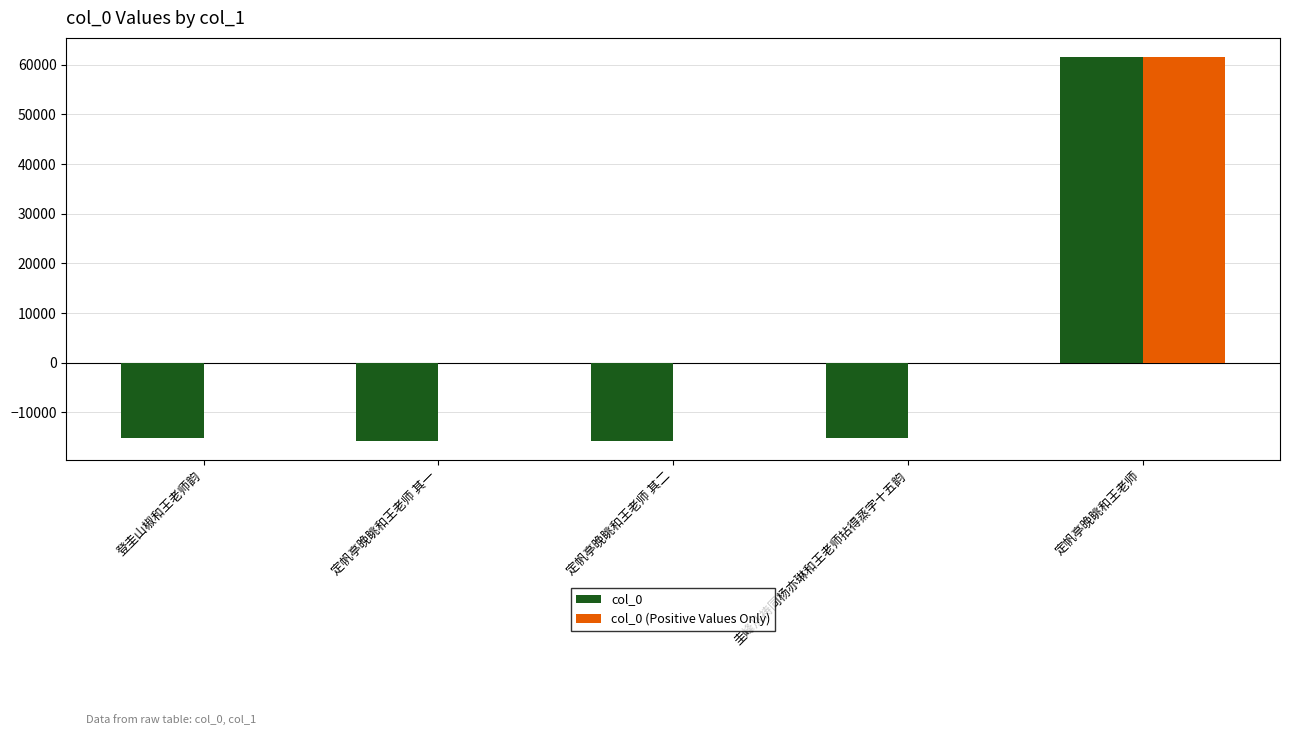

Between 定帆亭晚眺和王老师 其二 and 定帆亭晚眺和王老师, which series saw the biggest shift?

col_0